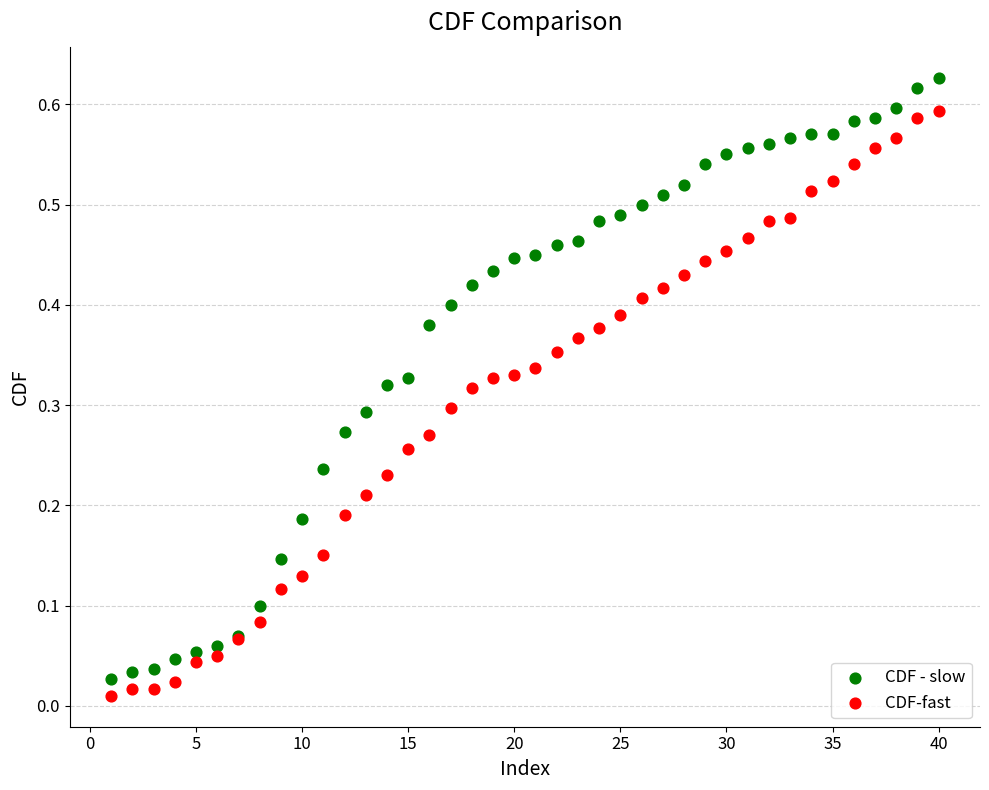

What are all the series names shown in the legend?

CDF - slow, CDF-fast